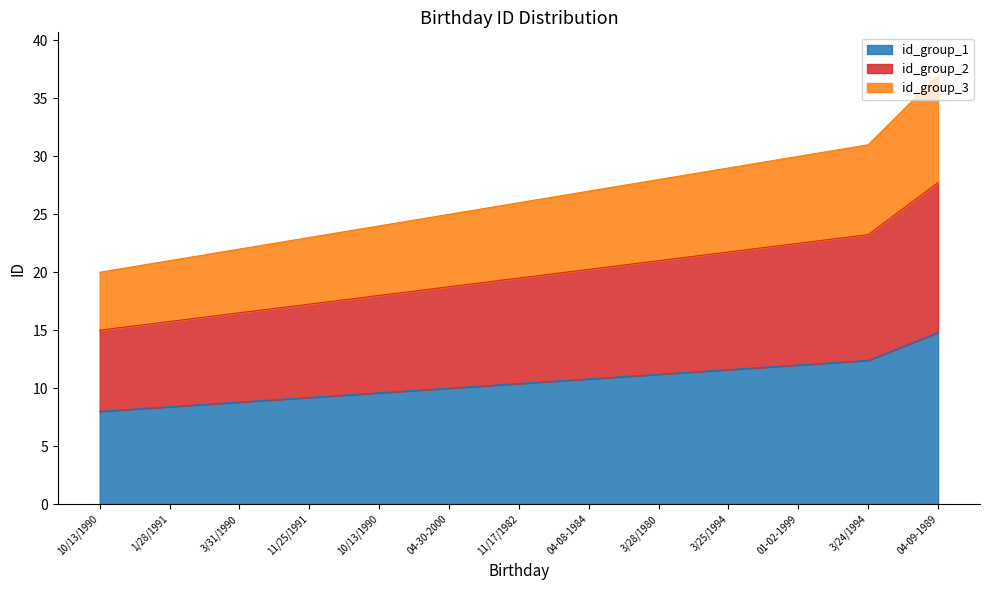

Is it true that the value at 3/24/1994 is 12.4?

True